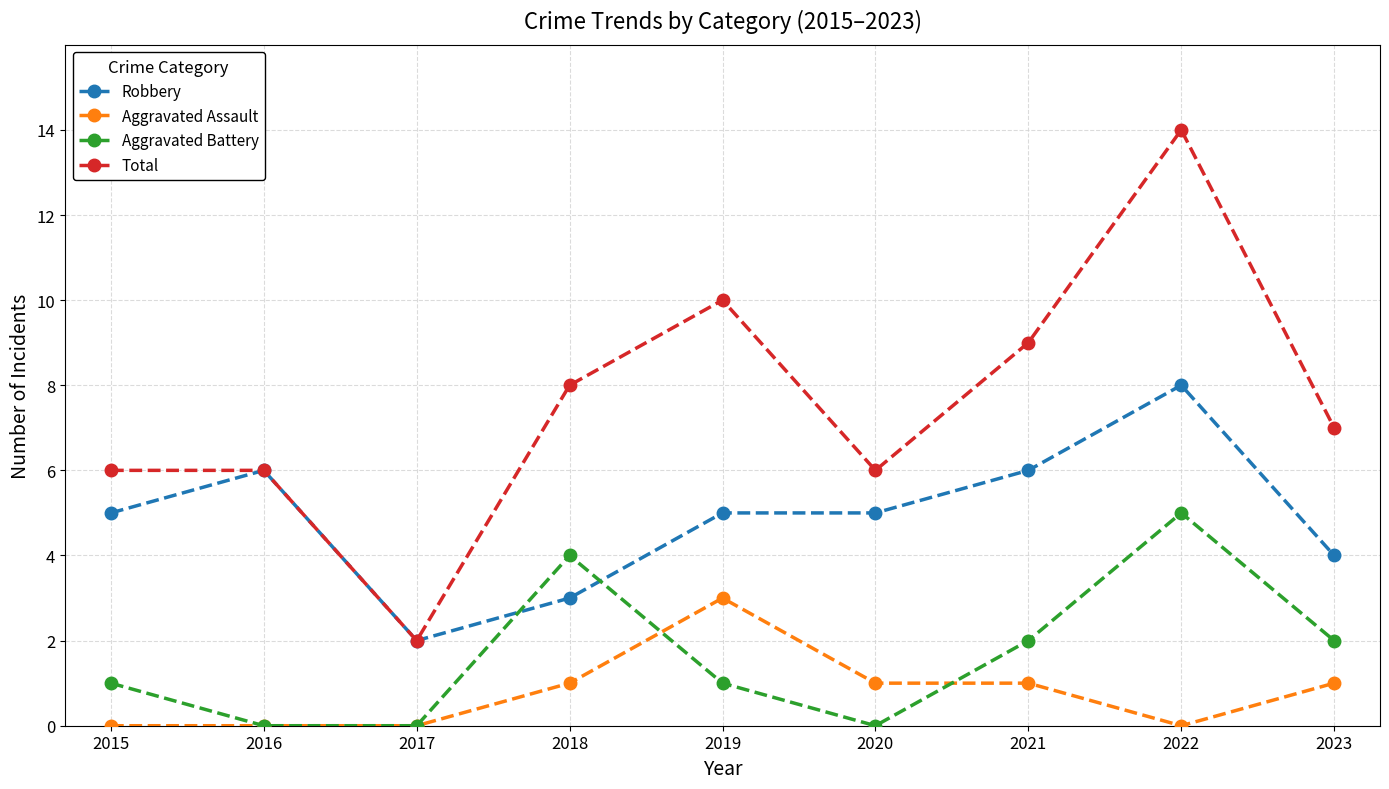

The value of Aggravated Assault at 2020 is 2. True or false?

False